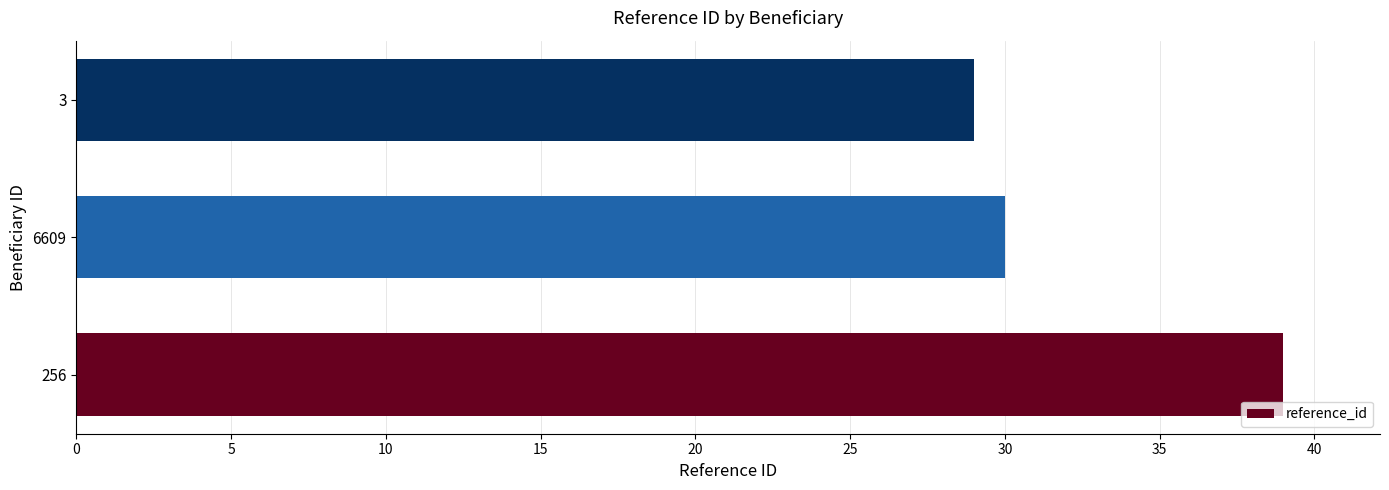

How many bars are there in total?

3